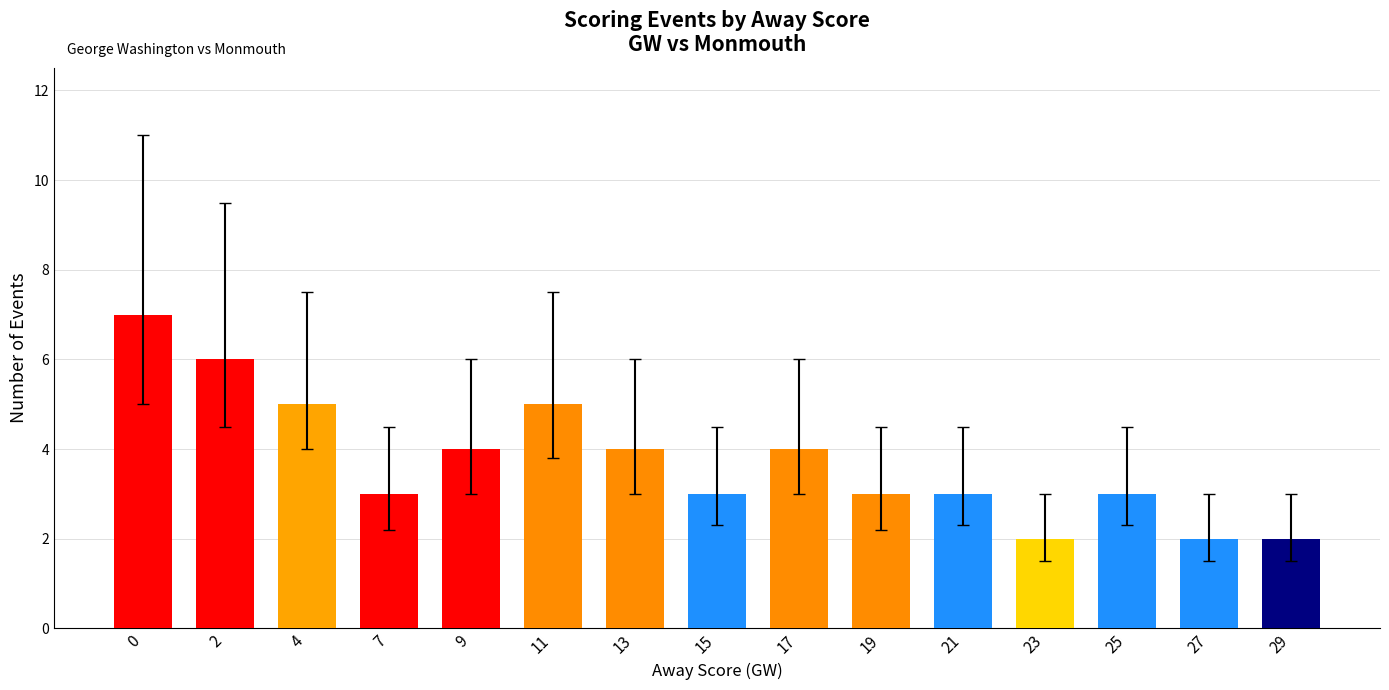

What value does the data have at 9?

4